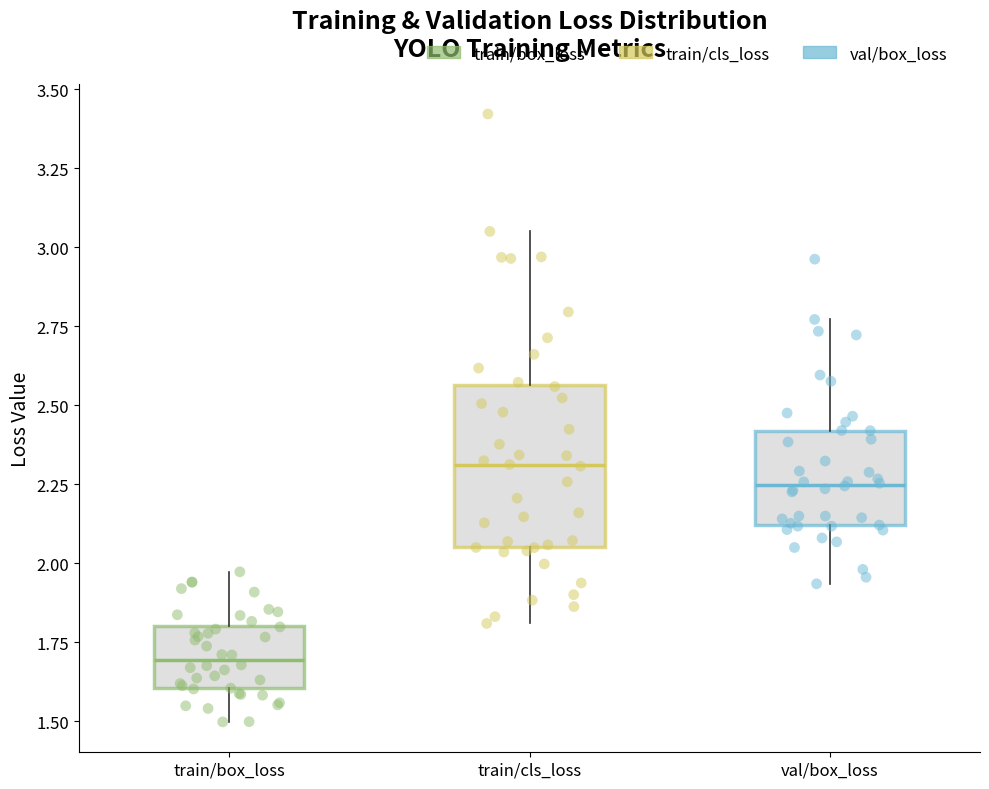

Reading left to right, read every box against the y-axis: the position of its median line, the range the box covers, and the ends of its whiskers. The values are not printed on the chart, so give them approximately, as read against the axis.

train/box_loss: median 1.70, box 1.60 to 1.80, whiskers 1.50 to 1.95
train/cls_loss: median 2.30, box 2.05 to 2.55, whiskers 1.80 to 3.05
val/box_loss: median 2.25, box 2.10 to 2.40, whiskers 1.95 to 2.75